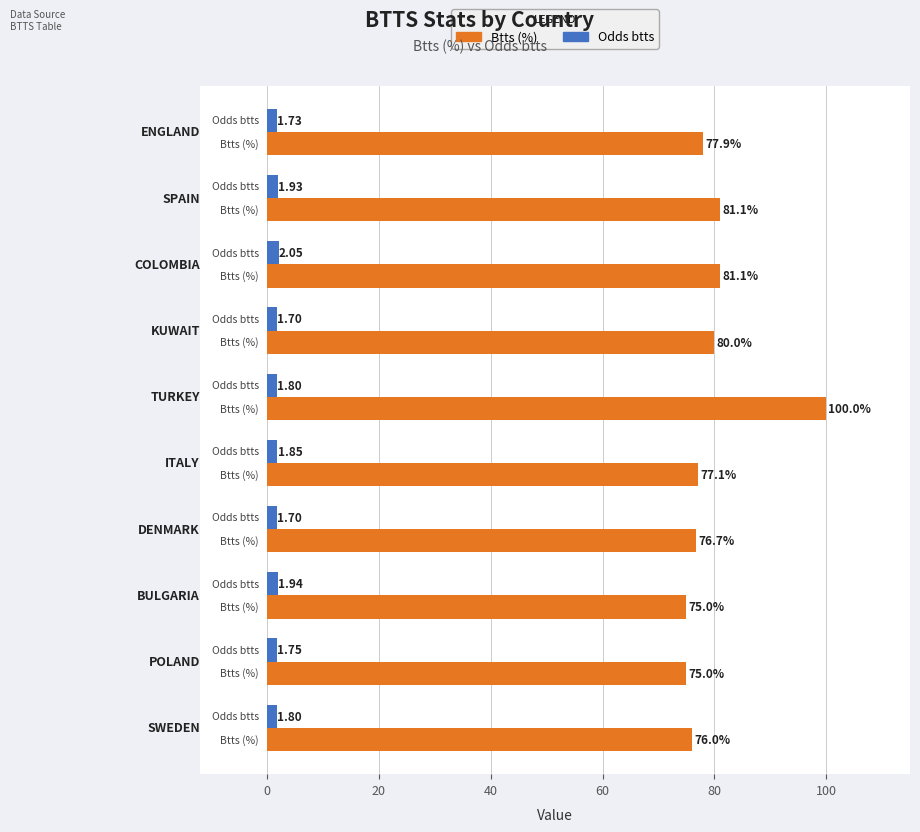

List the series in order of their peak value, highest first.

Btts (%), Odds btts